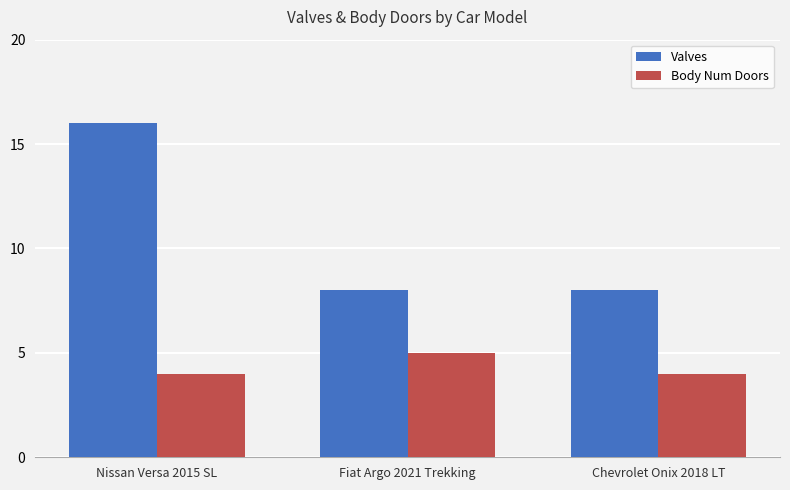

At which category is the sum across all series the highest?

Nissan Versa 2015 SL